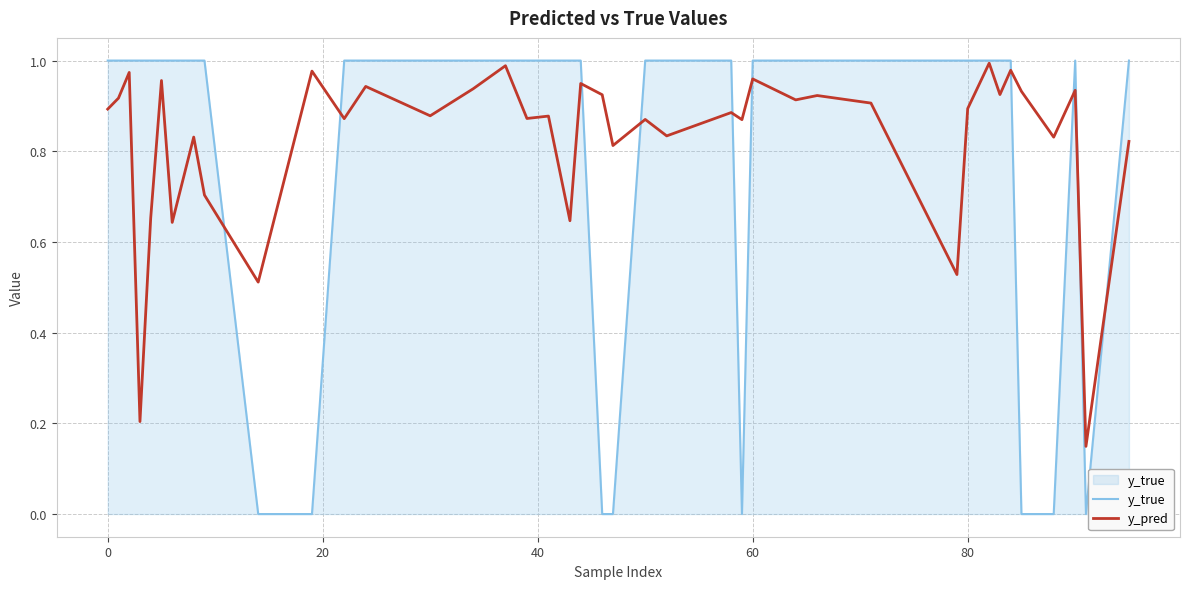

Which series has the largest range (max minus min)?

y_true